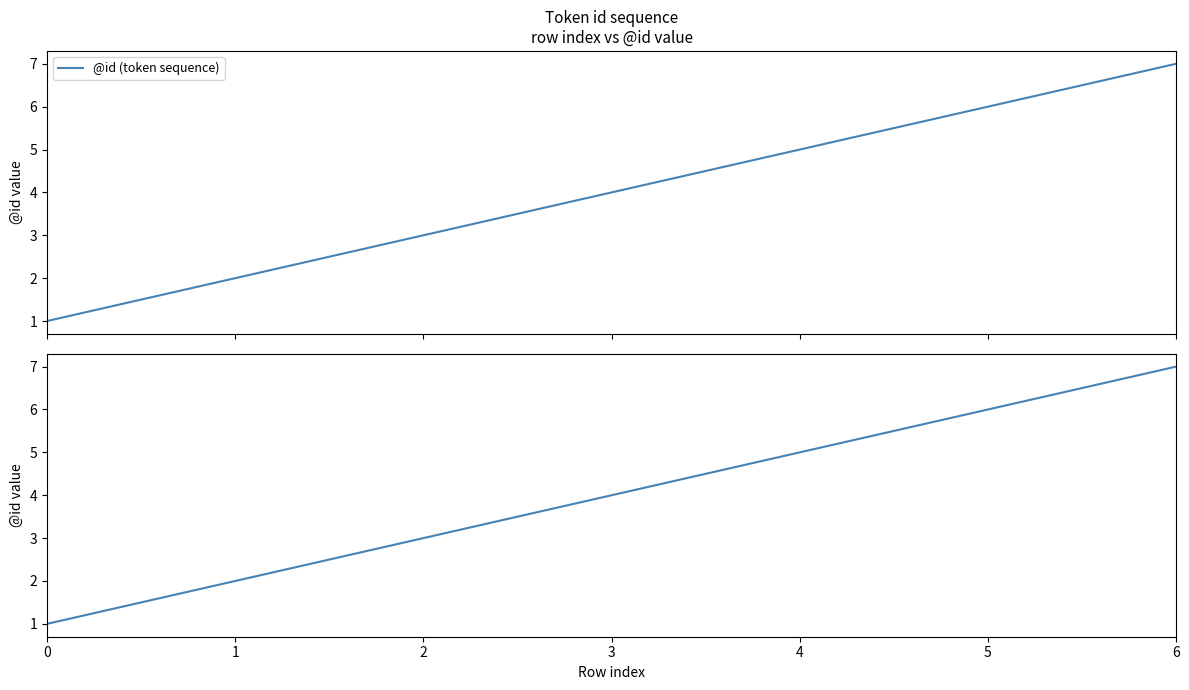

Is the value of @id (token sequence) at 1 greater than the value of @id at 4?

No